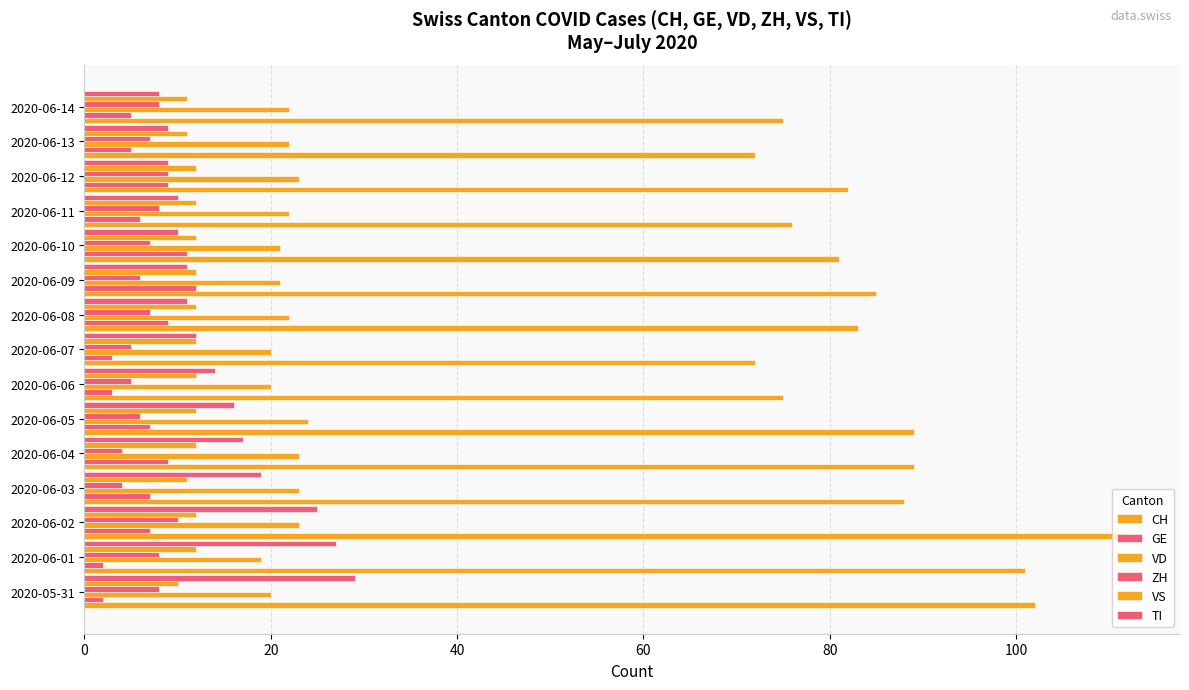

Count the number of categories in the chart.

15